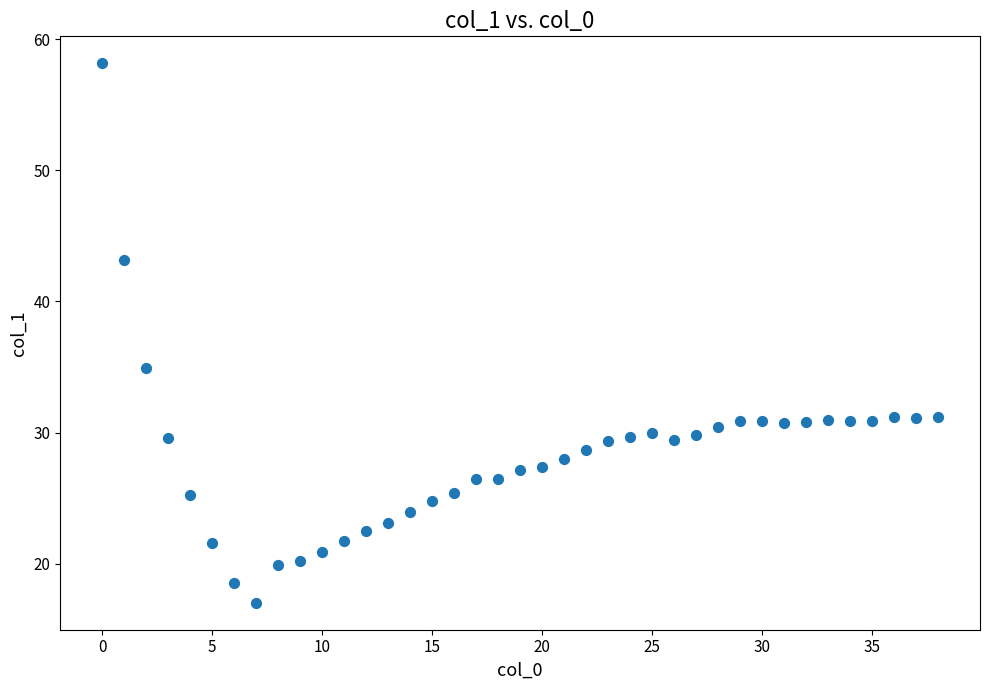

What Y value in the scatter plot is closest to 37?

34.9